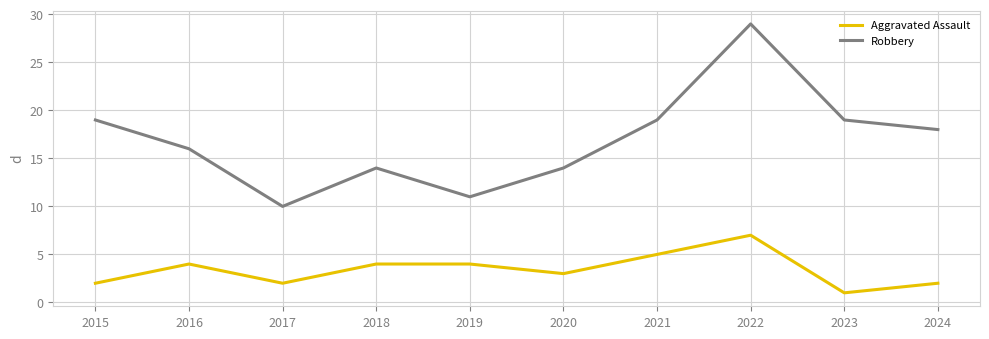

True or false: Robbery and Aggravated Assault cross at least once.

False